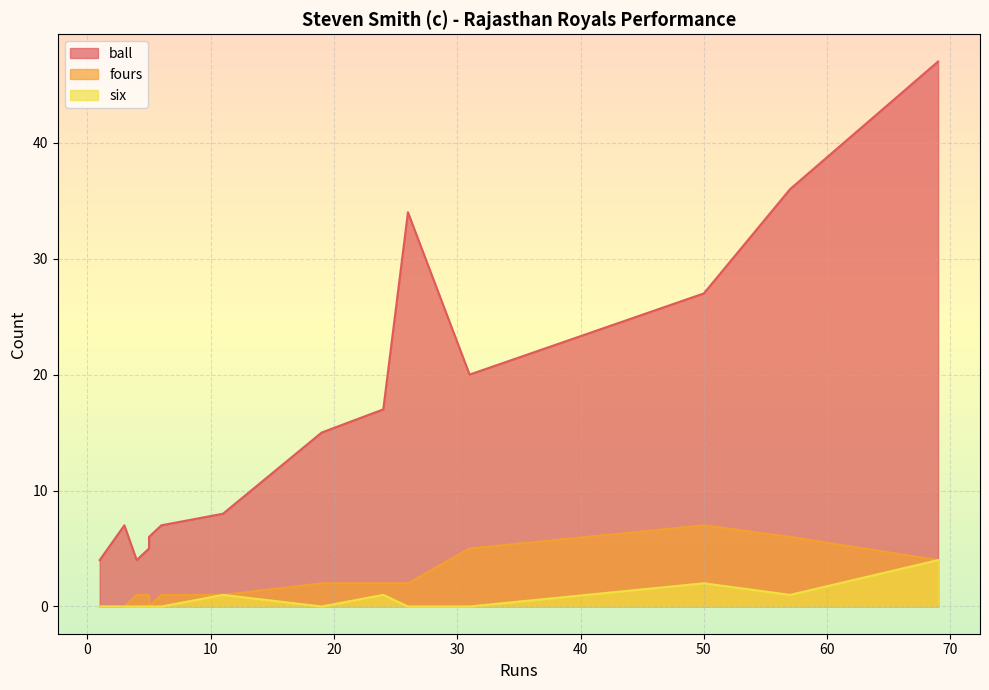

How many data points does each series have?

14